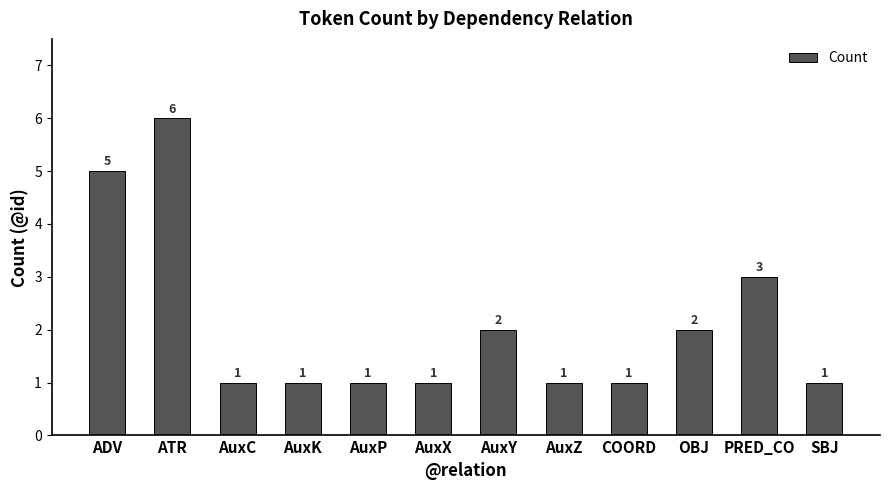

What is the value of the 7th bar from the left?

2